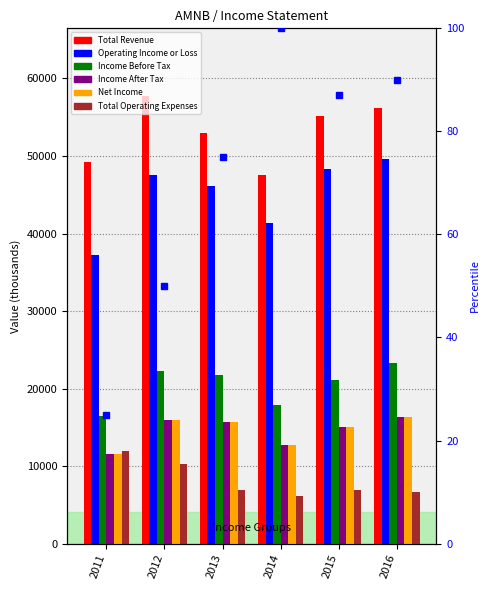

Which series has the largest total across all categories?

Total Revenue